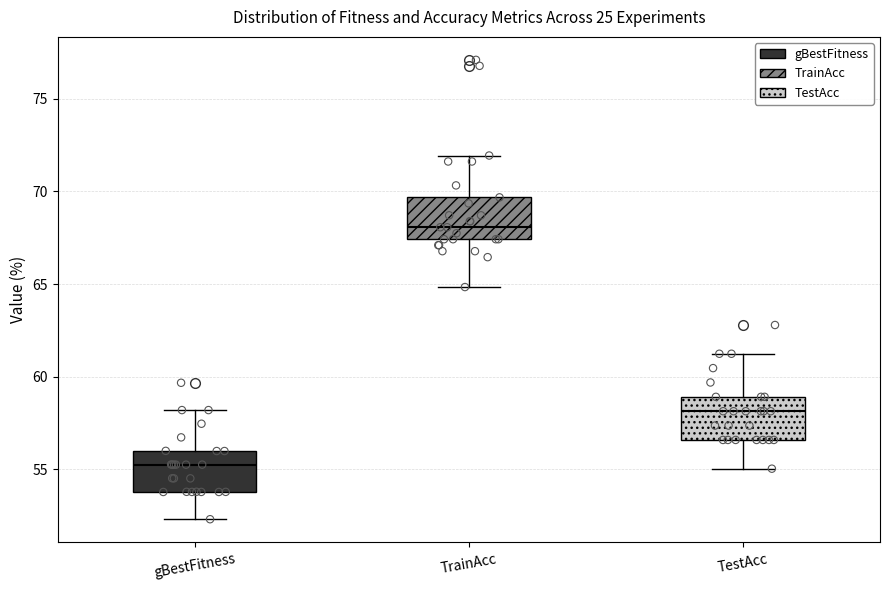

Where does the upper whisker of the box for TrainAcc end on the y-axis? The values are not printed on the chart, so give them approximately, as read against the axis.

72.0